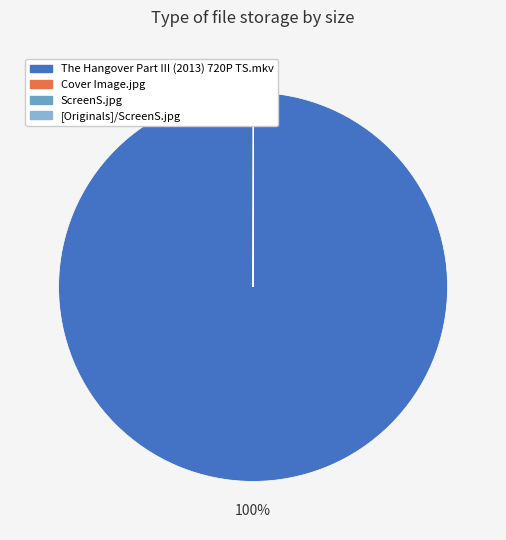

True or false: [Originals]/ScreenS.jpg accounts for 1% of the total.

False